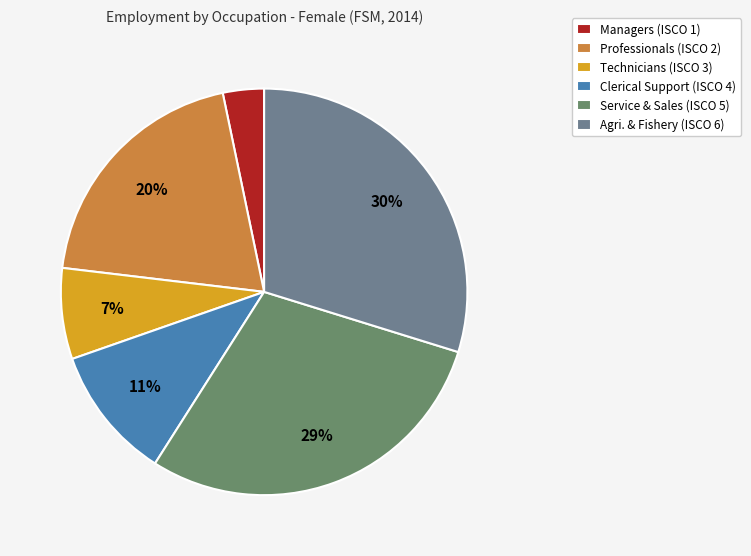

Rank the categories by value from lowest to highest.

Managers (ISCO 1), Technicians (ISCO 3), Clerical Support (ISCO 4), Professionals (ISCO 2), Service & Sales (ISCO 5), Agri. & Fishery (ISCO 6)